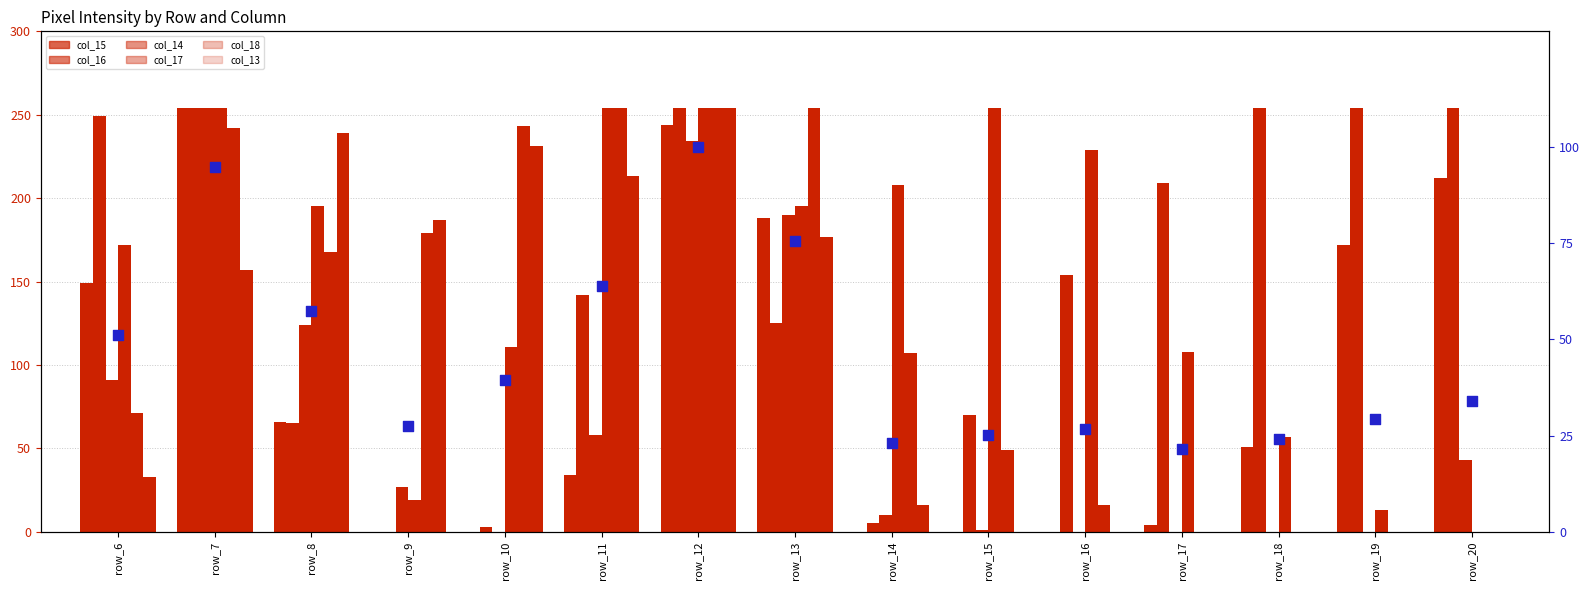

Which series reaches the minimum Y coordinate?

col_15